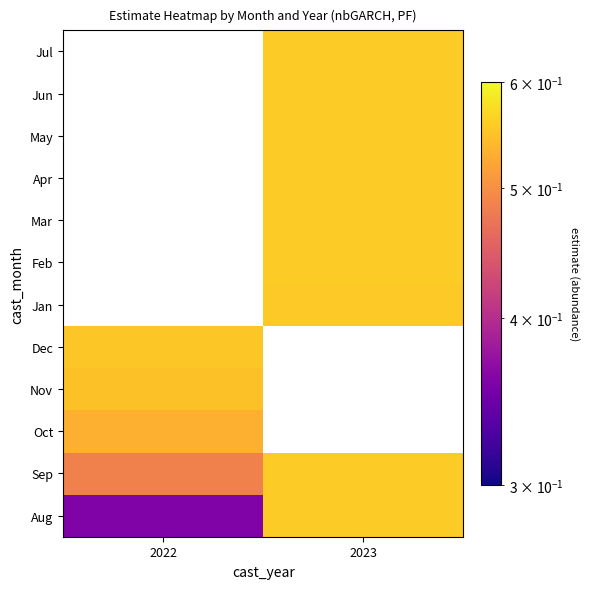

Which category has the lowest value in the Dec series?

2022